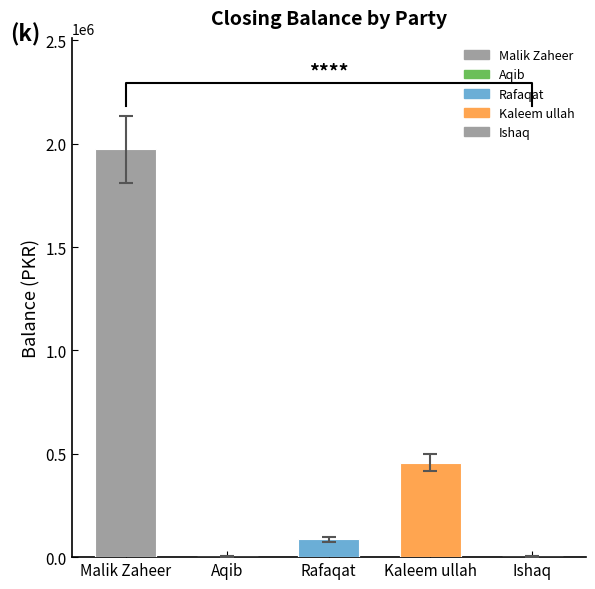

The Total series shows 327877 at 2025-10-24. True or false?

False